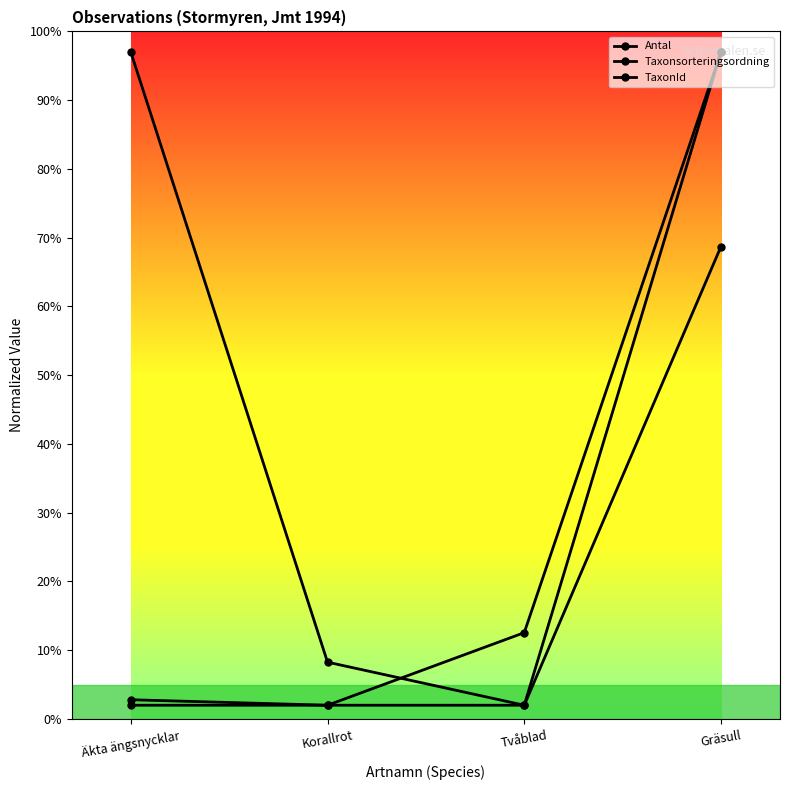

Does the chart have visible grid lines?

No